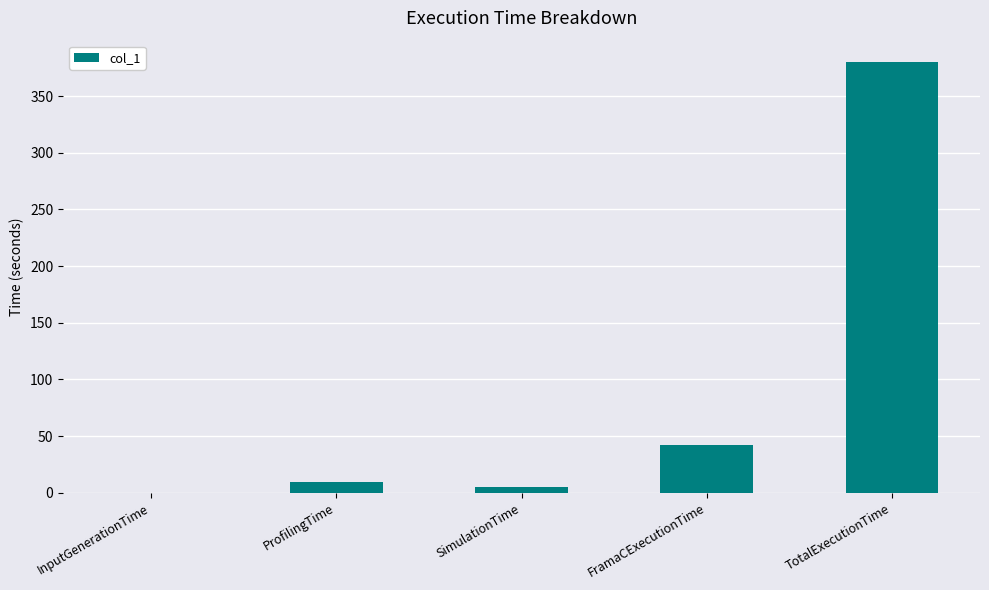

Between InputGenerationTime and FramaCExecutionTime, which is larger?

FramaCExecutionTime